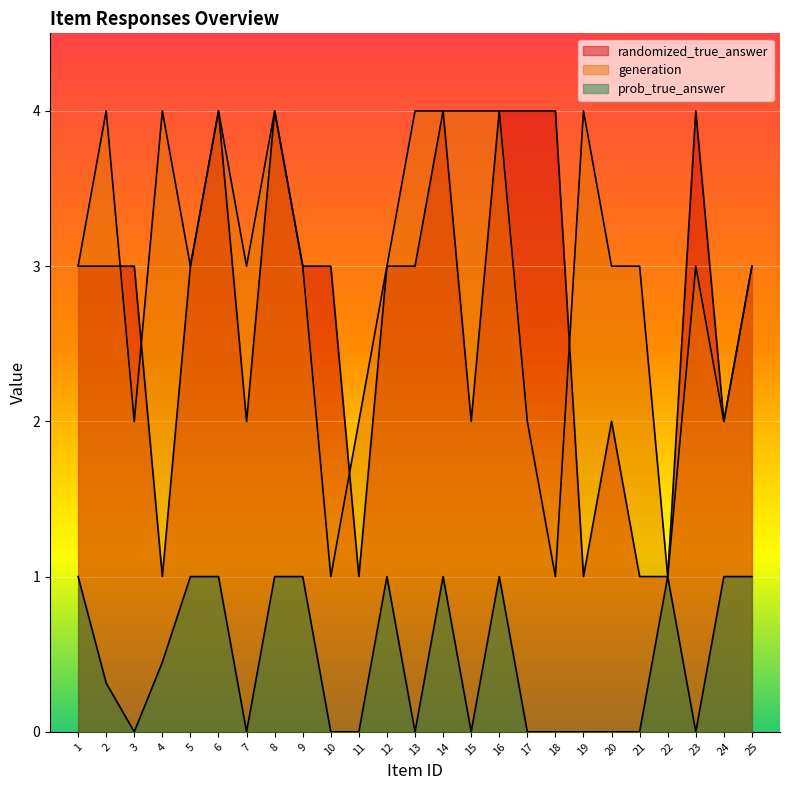

The randomized_true_answer series shows 0.8 at 25. True or false?

False